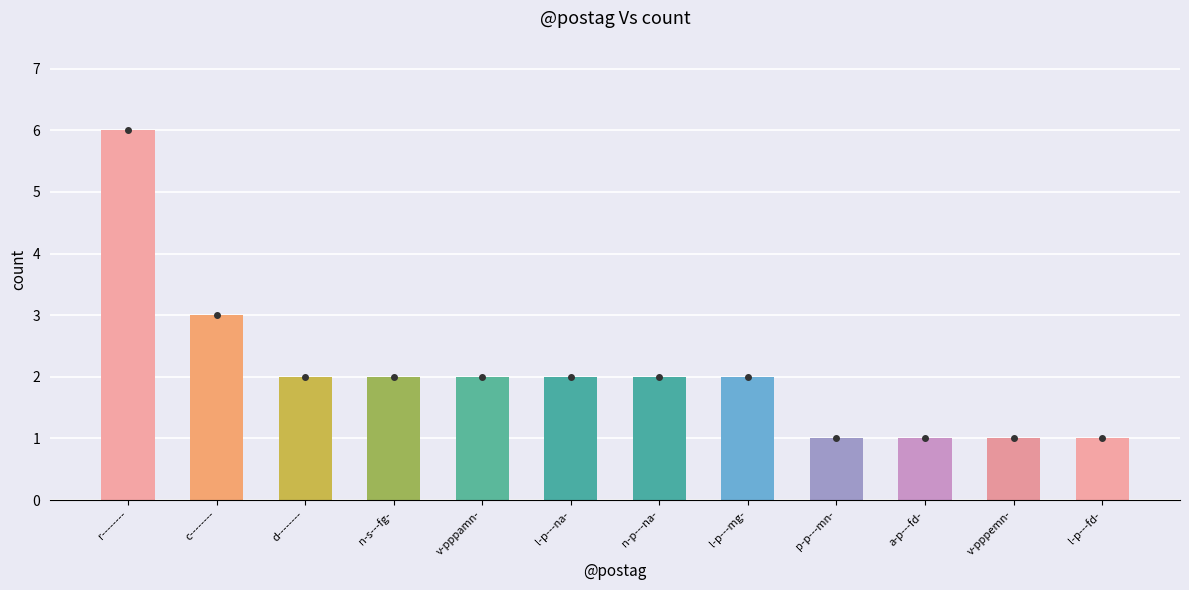

What is the difference between the values at v-pppemn- and d--------?

1